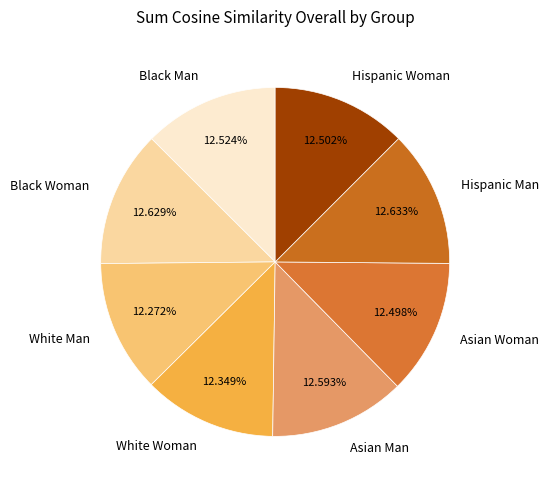

The Asian Man slice represents 20% of the pie. True or false?

False